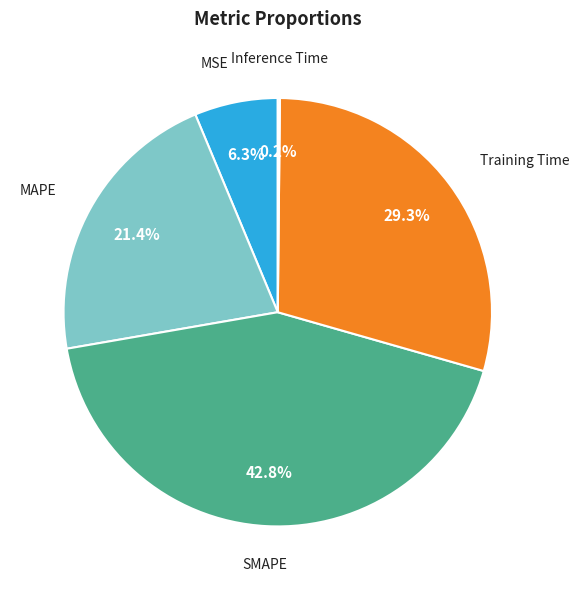

To the nearest percent, what is the combined percentage of Training Time and MSE?

36%